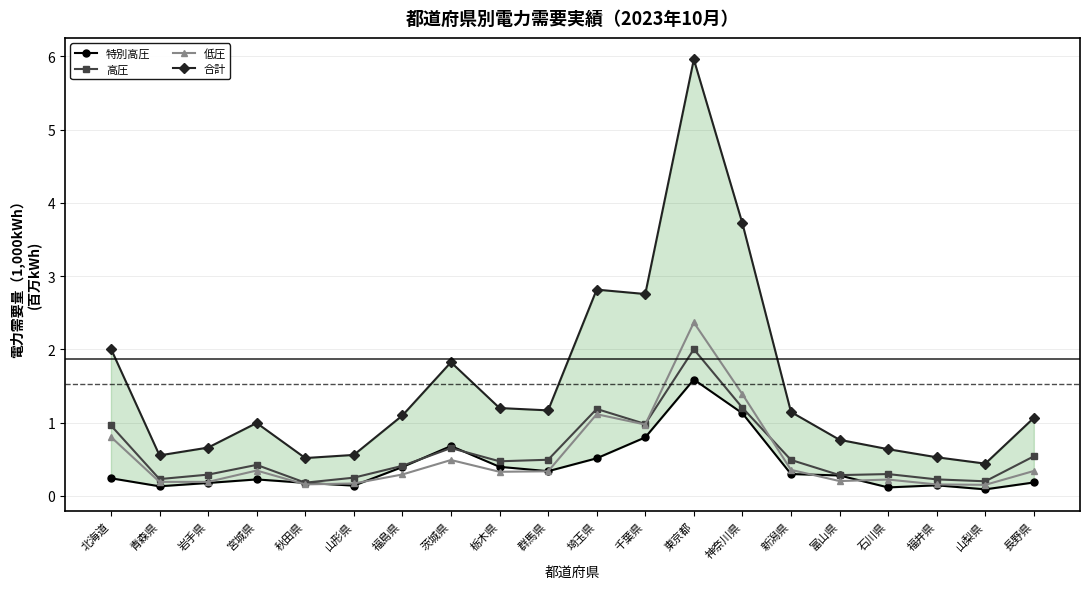

True or false: 特別高圧 and 低圧 cross at least once.

True